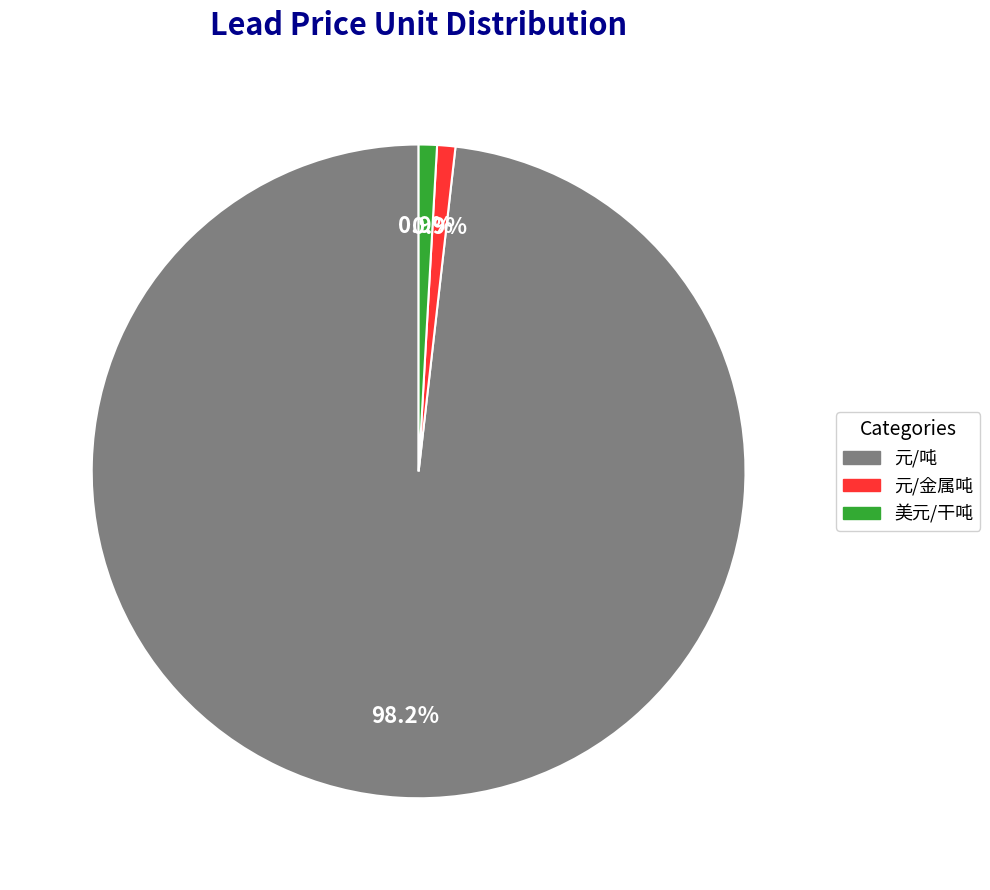

Is the sum of 元/金属吨 and 美元/干吨 greater than half?

No